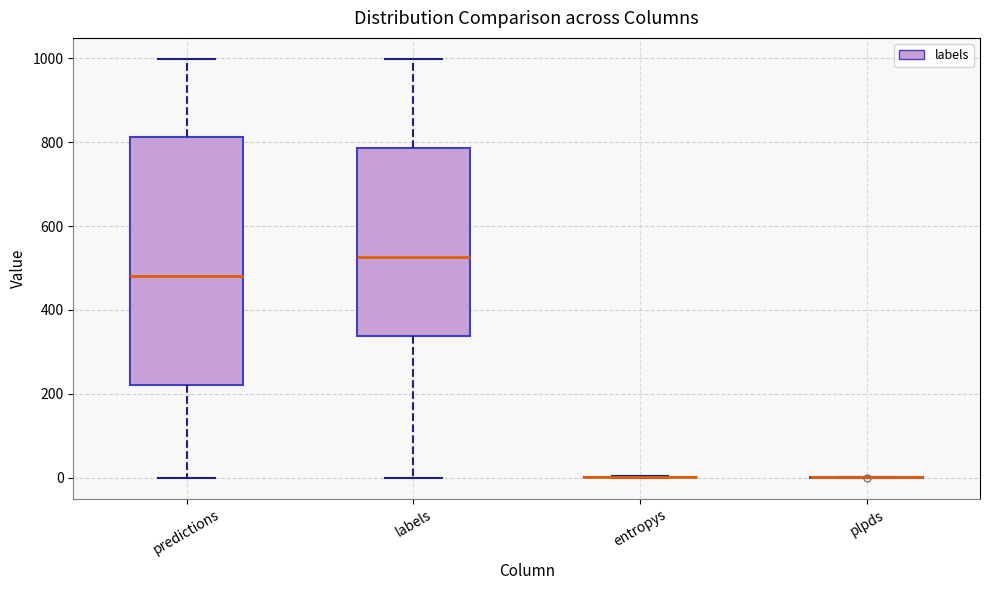

Which box is the tallest, from its lower edge to its upper edge?

predictions